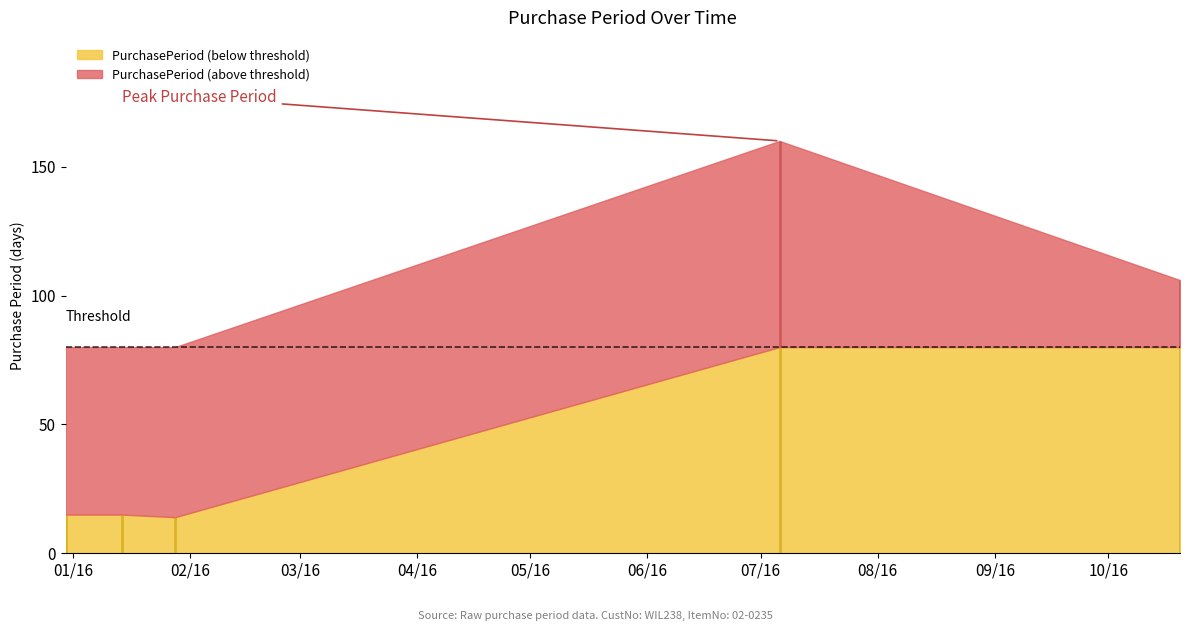

How many points are higher than both their immediate neighbors (excluding endpoints)?

1